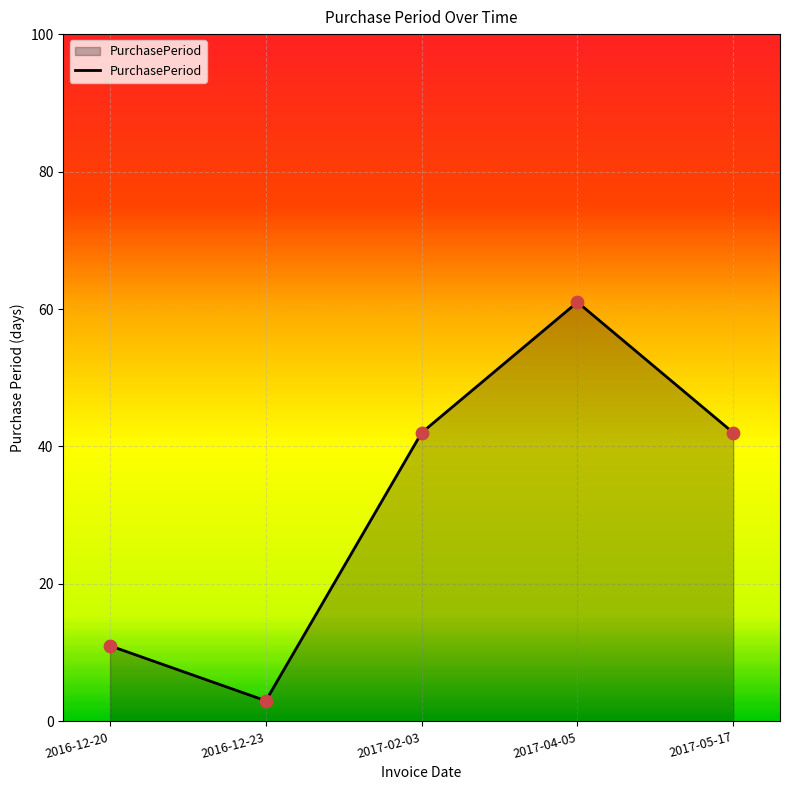

Between 2016-12-23 and 2017-05-17, which is larger?

2017-05-17